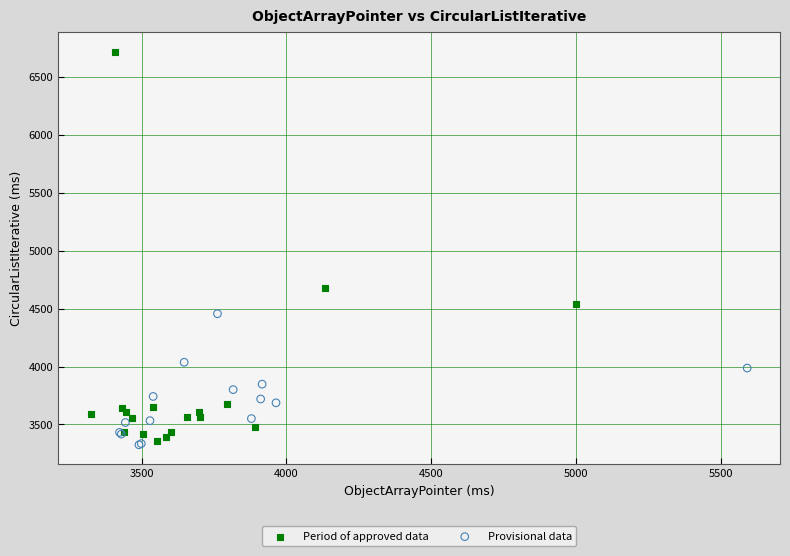

Which series has the largest Y range (max minus min)?

Period of approved data